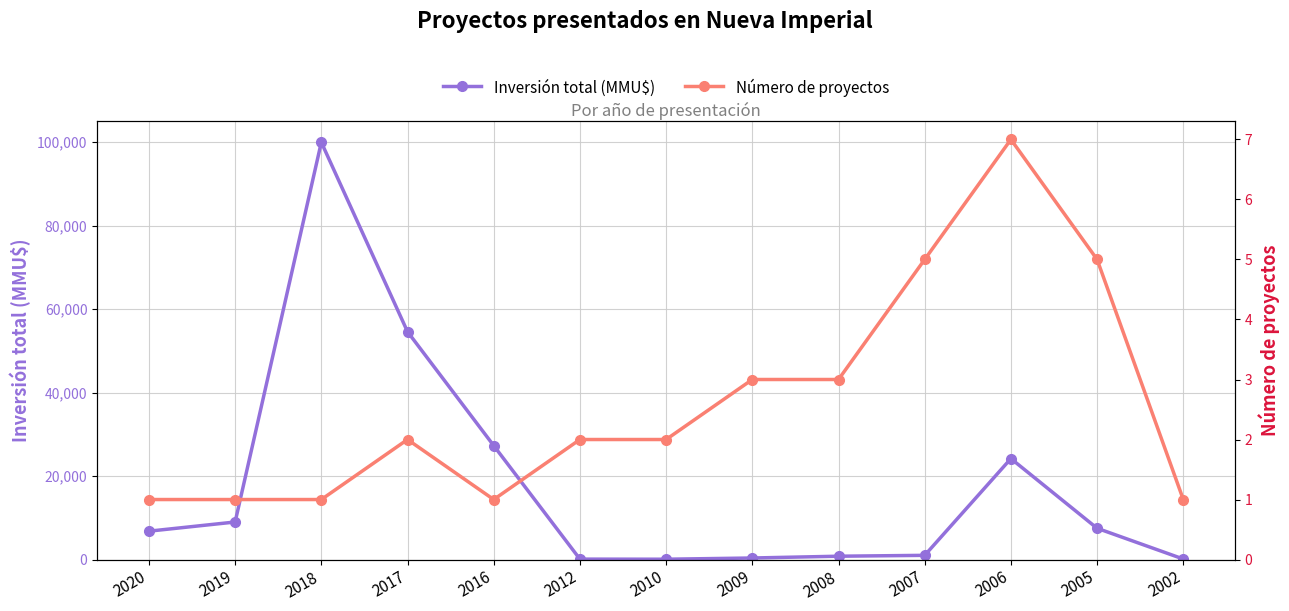

In Número de proyectos, how many points are lower than both neighbors (excluding endpoints)?

1